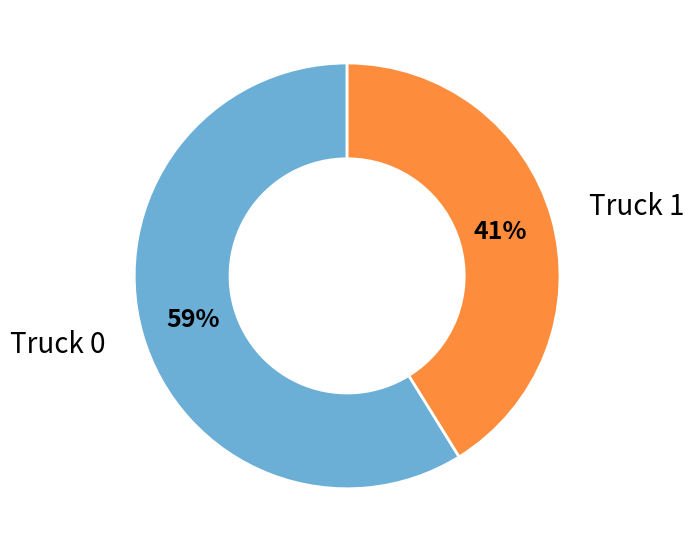

Does any single category account for the majority?

Yes